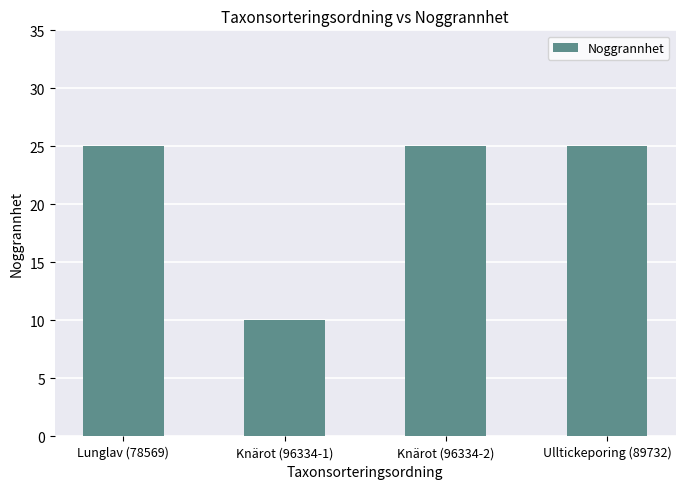

Reading left to right, list all the values displayed in this chart.

25	10	25	25